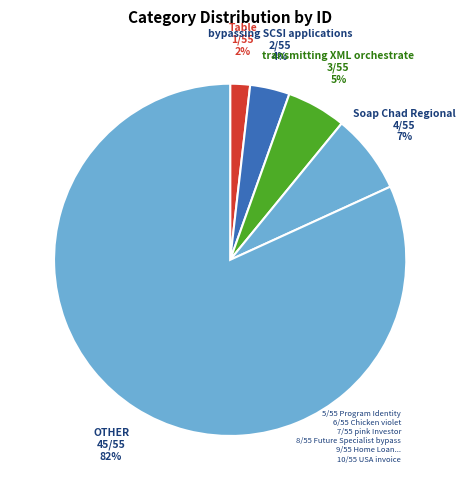

Is there a majority slice in this chart?

Yes